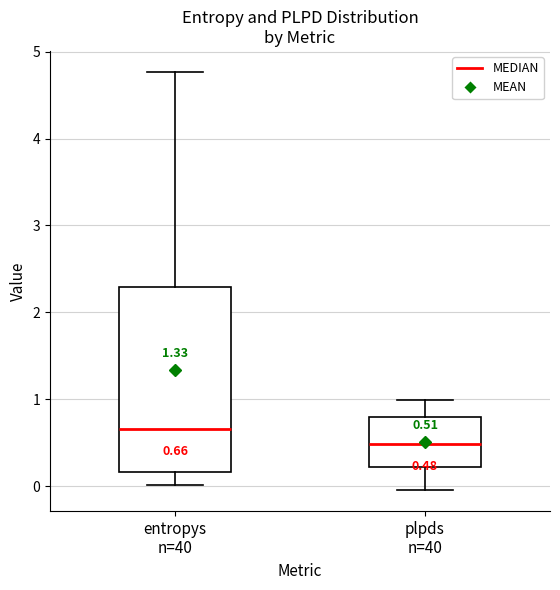

Which box's median line is the highest?

entropys n=40